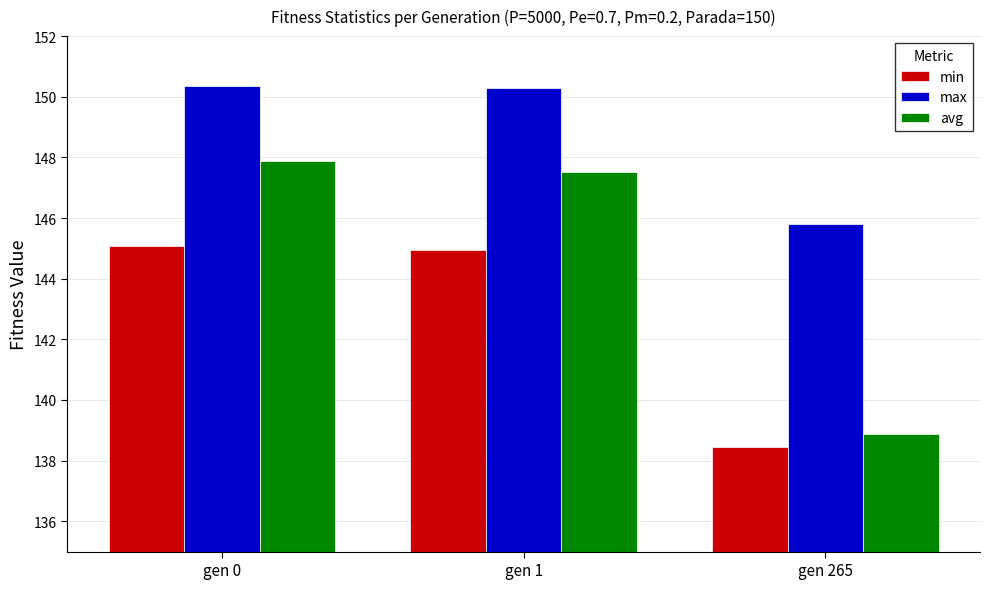

What is the average value of the max series?

148.8